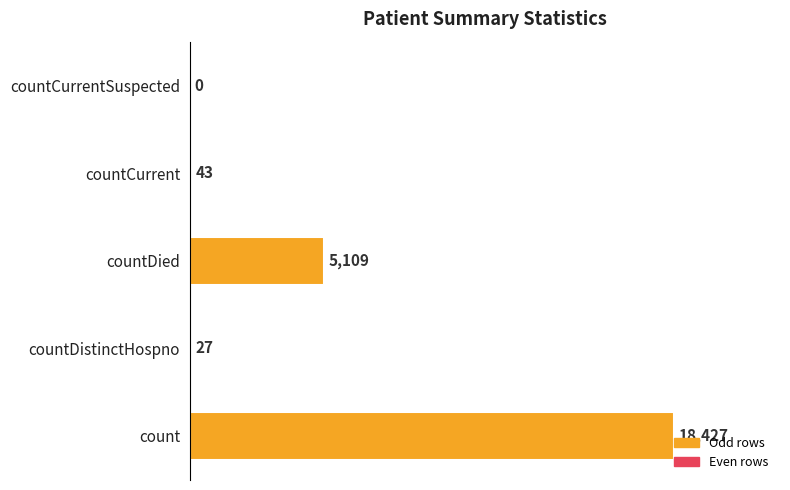

True or false: the data shows 18427 at count.

True